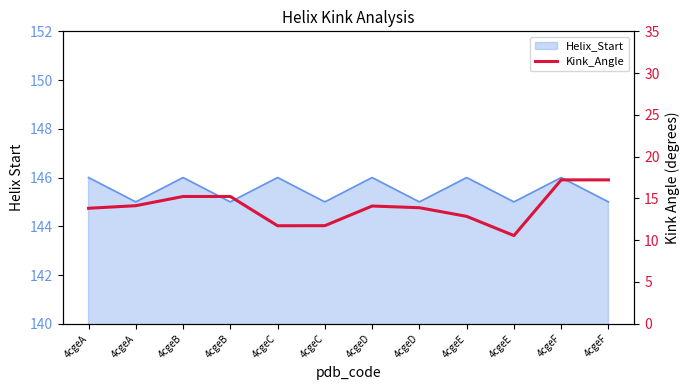

List the labels in order of value, smallest first.

4cgeE, 4cgeC, 4cgeC, 4cgeE, 4cgeA, 4cgeD, 4cgeD, 4cgeA, 4cgeB, 4cgeB, 4cgeF, 4cgeF